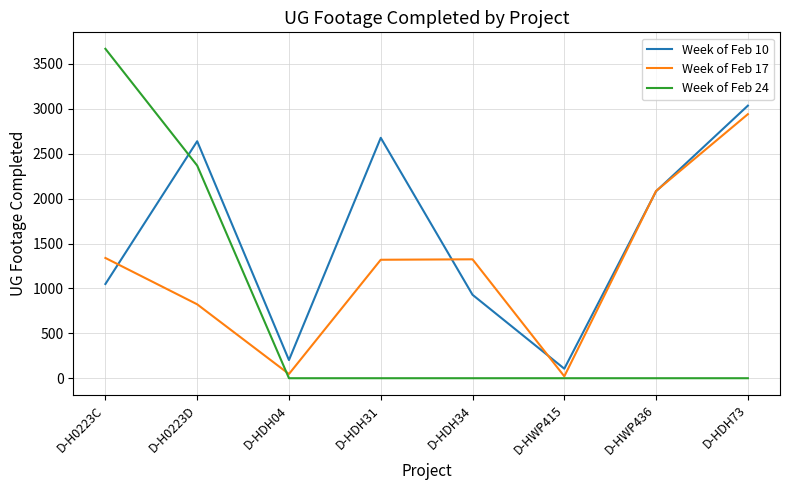

Count the number of data series in this chart.

3